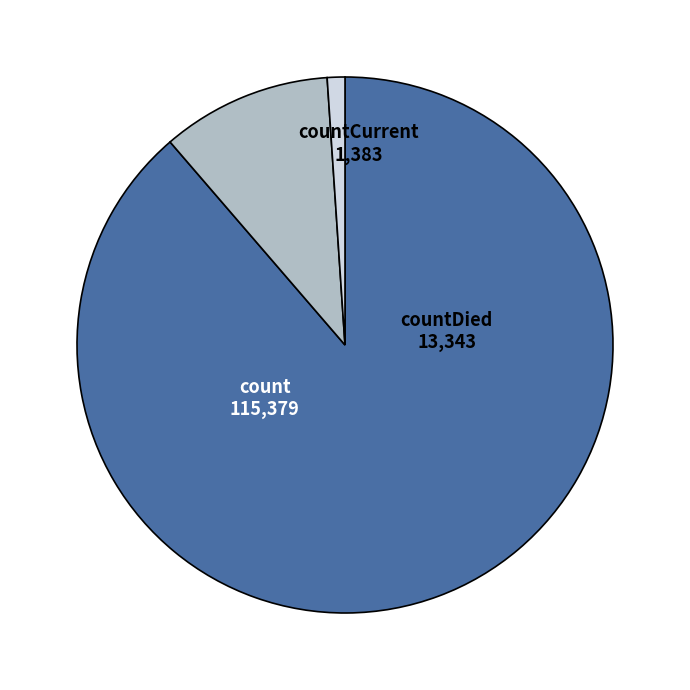

Which slice is the largest?

count